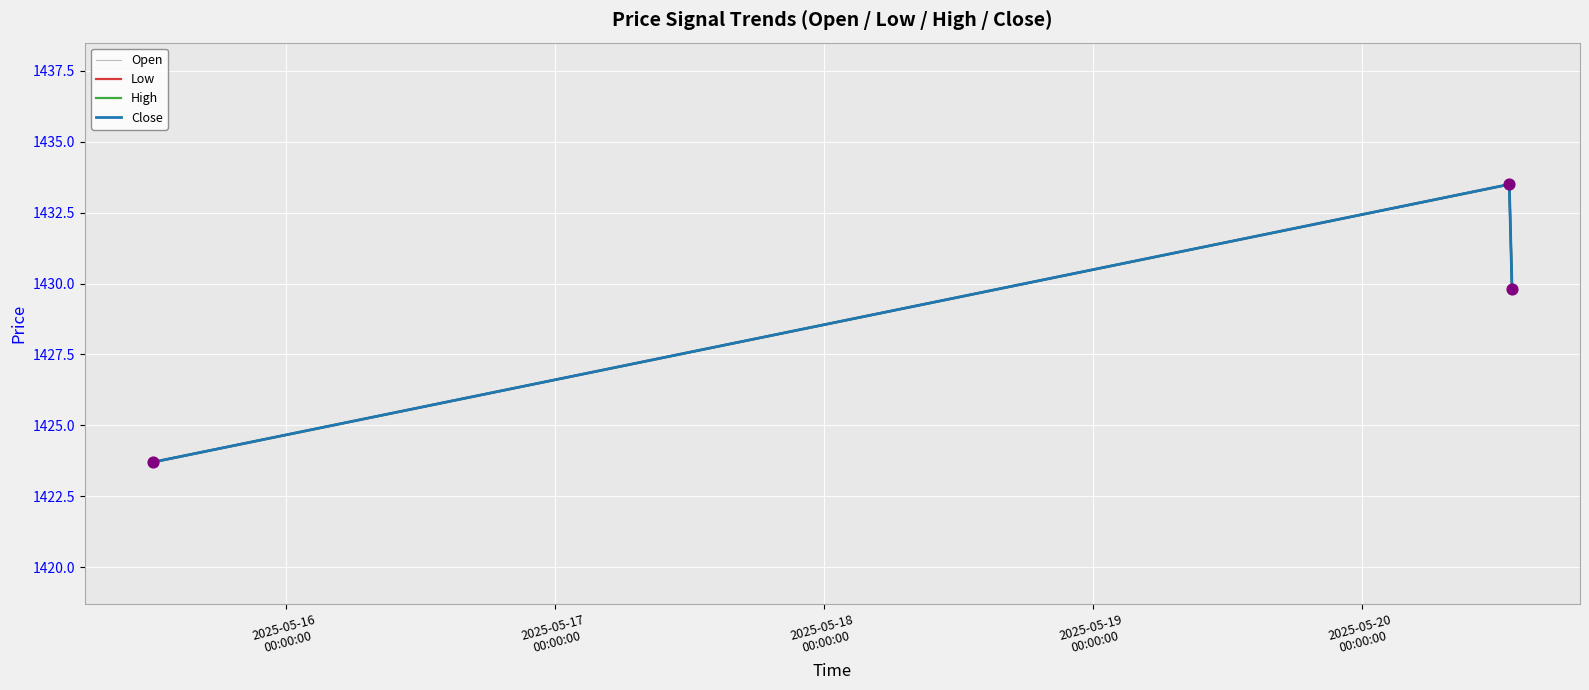

What are all the series names shown in the legend?

Open, Low, High, Close